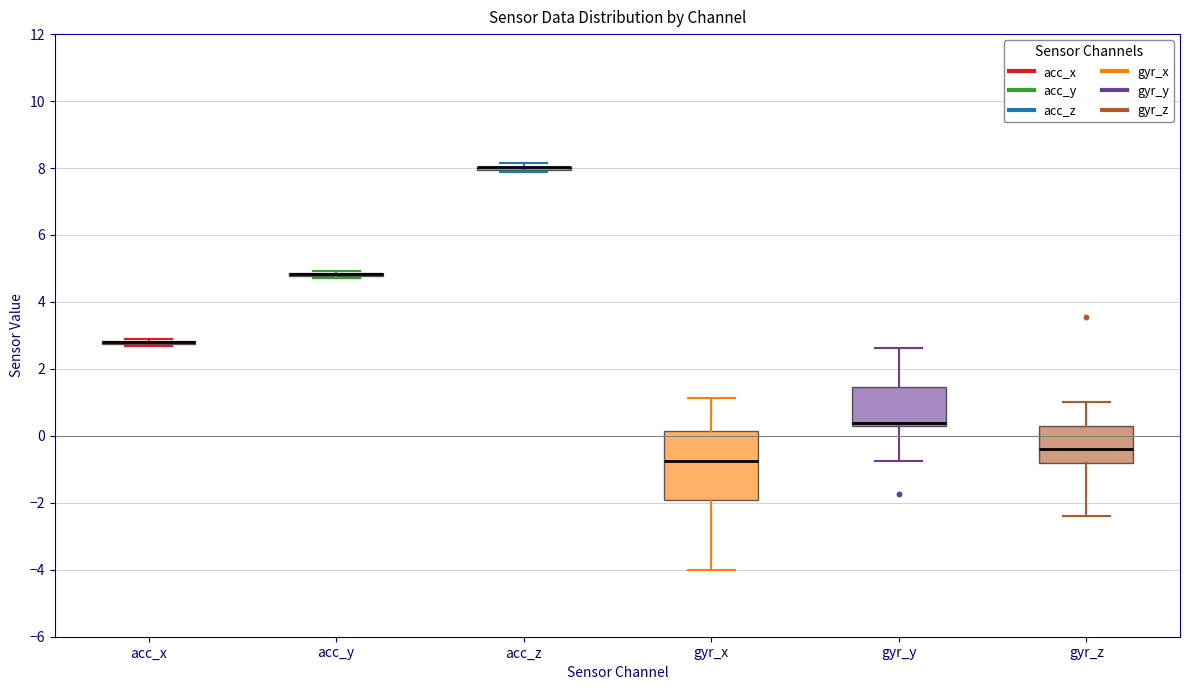

Reading left to right, transcribe this box plot: for each box, give where its median line is, the range the box spans, and where its two whiskers end, as read against the y-axis. The values are not printed on the chart, so give them approximately, as read against the axis.

acc_x: box collapsed to a line at 2.8, whiskers 2.6 to 2.8
acc_y: box collapsed to a line at 4.8, whiskers 4.8 to 5.0
acc_z: box collapsed to a line at 8.0, whiskers 7.8 to 8.2
gyr_x: median -0.8, box -2.0 to 0.2, whiskers -4.0 to 1.2
gyr_y: median 0.4, box 0.2 to 1.4, whiskers -0.8 to 2.6
gyr_z: median -0.4, box -0.8 to 0.2, whiskers -2.4 to 1.0